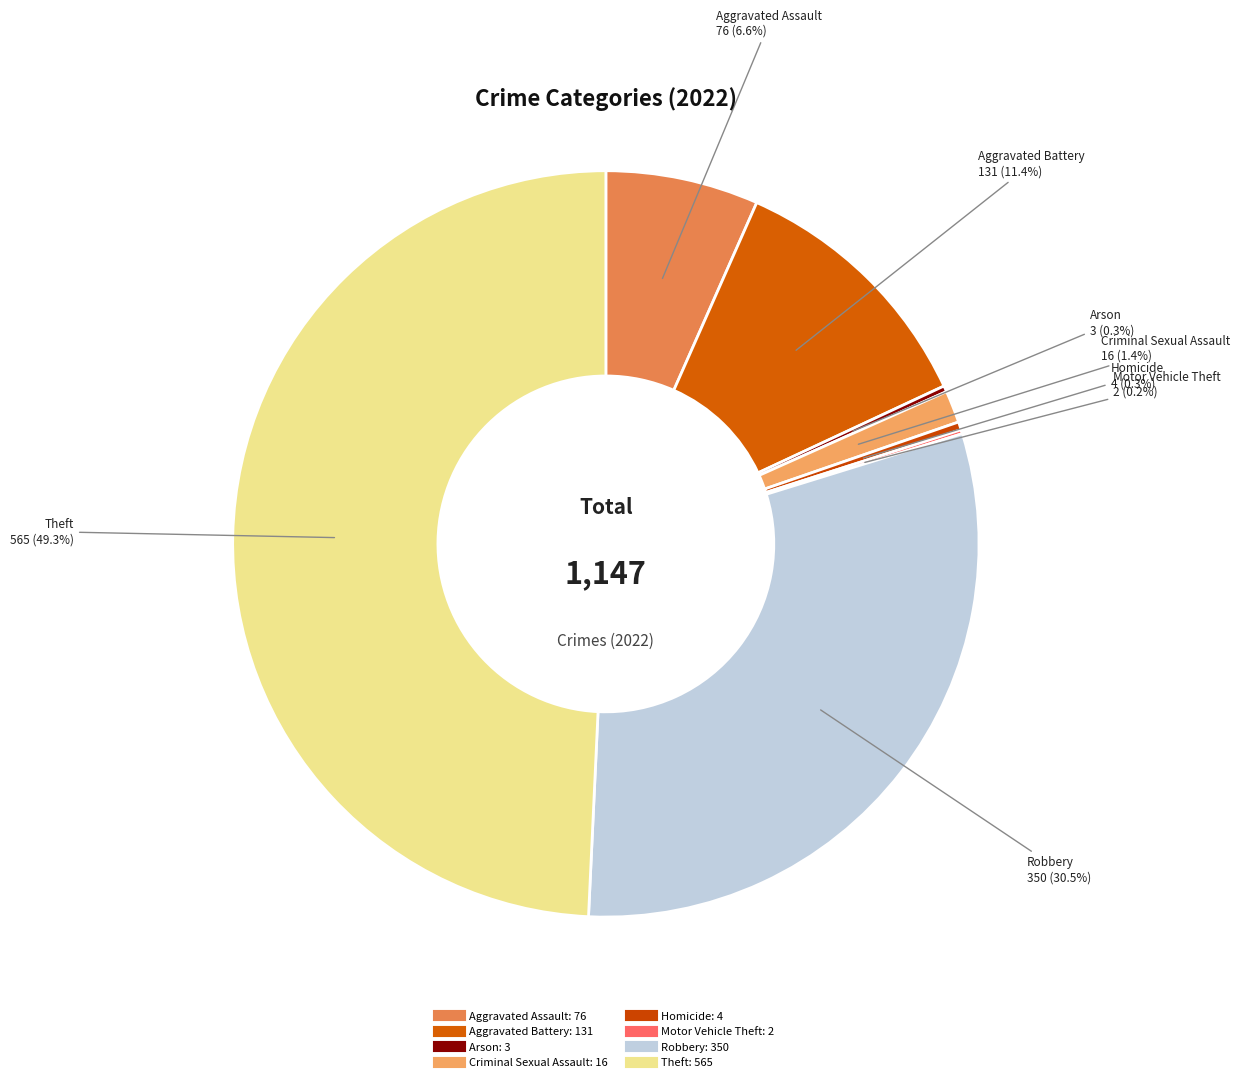

Do Theft and Robbery together represent more than half of the pie?

Yes